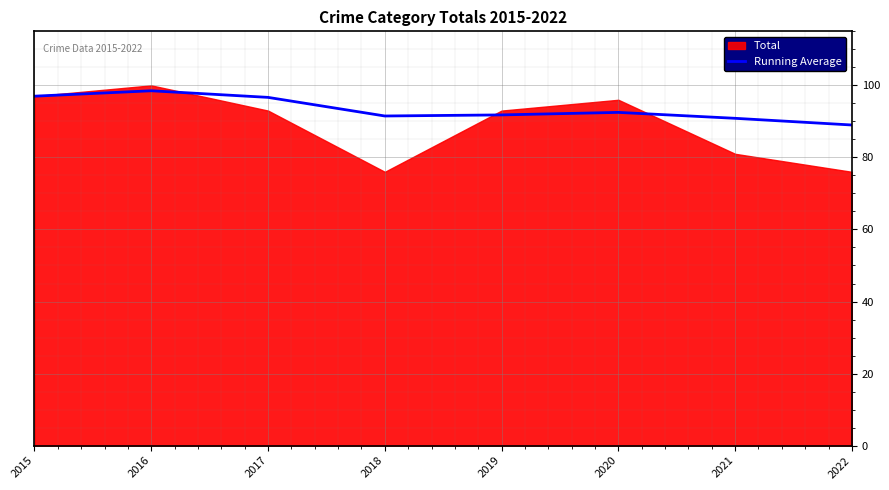

True or false: the data shows 90.9 at 2021.

True